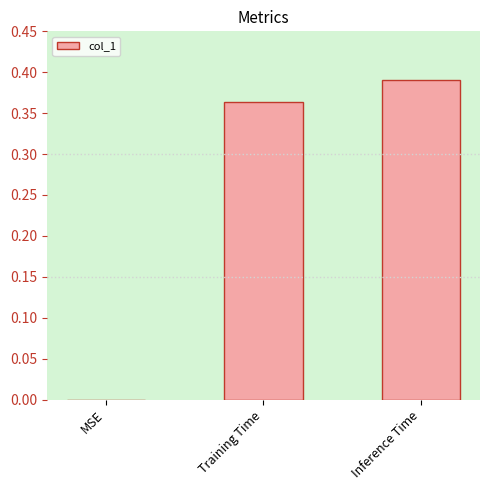

What is the sum of the values at Inference Time and Training Time?

0.8